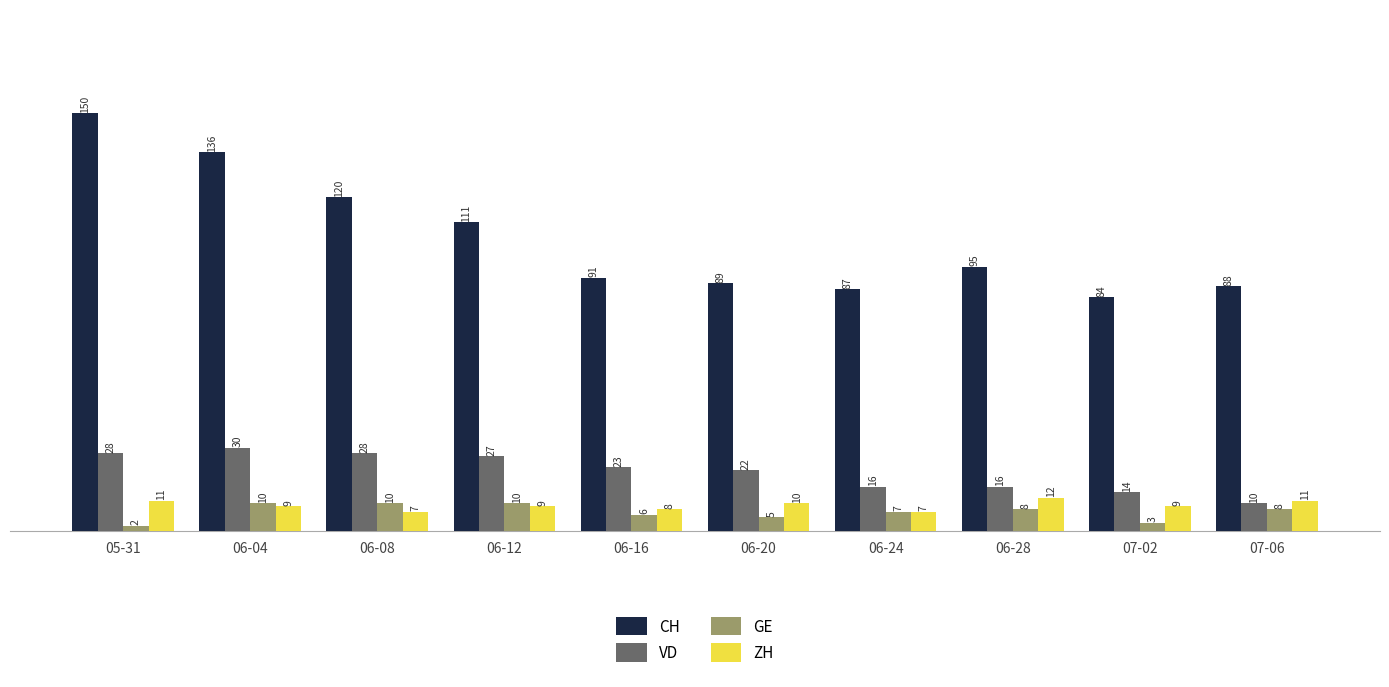

What is the average value of the VD series?

21